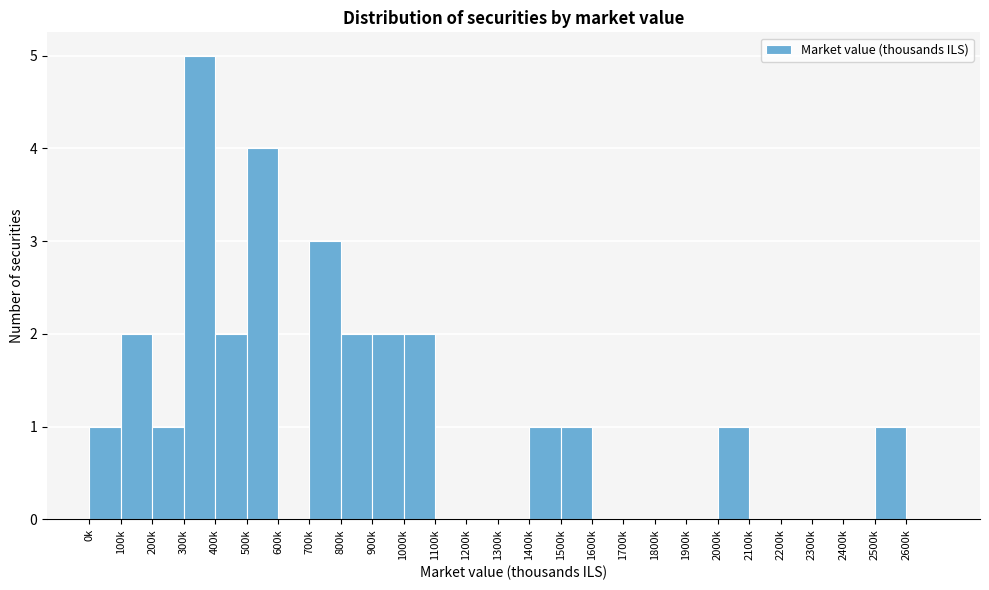

Reading left to right, transcribe all the data shown in this chart.

0k=1	100k=2	200k=1	300k=5	400k=2	500k=4	600k=0	700k=3	800k=2	900k=2	1000k=2	1100k=0	1200k=0	1300k=0	1400k=1	1500k=1	1600k=0	1700k=0	1800k=0	1900k=0	2000k=1	2100k=0	2200k=0	2300k=0	2400k=0	2500k=1	2600k=0